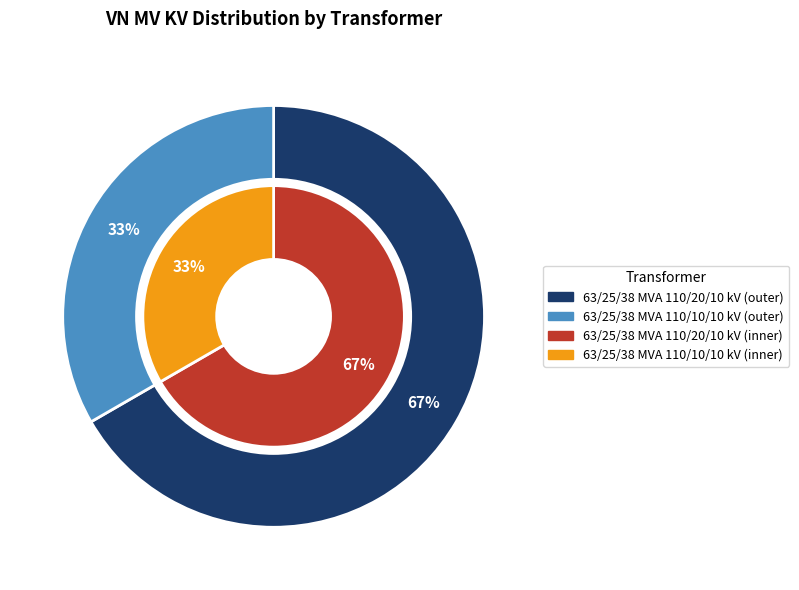

The 63/25/38 MVA 110/20/10 kV slice represents 67% of the pie. True or false?

True